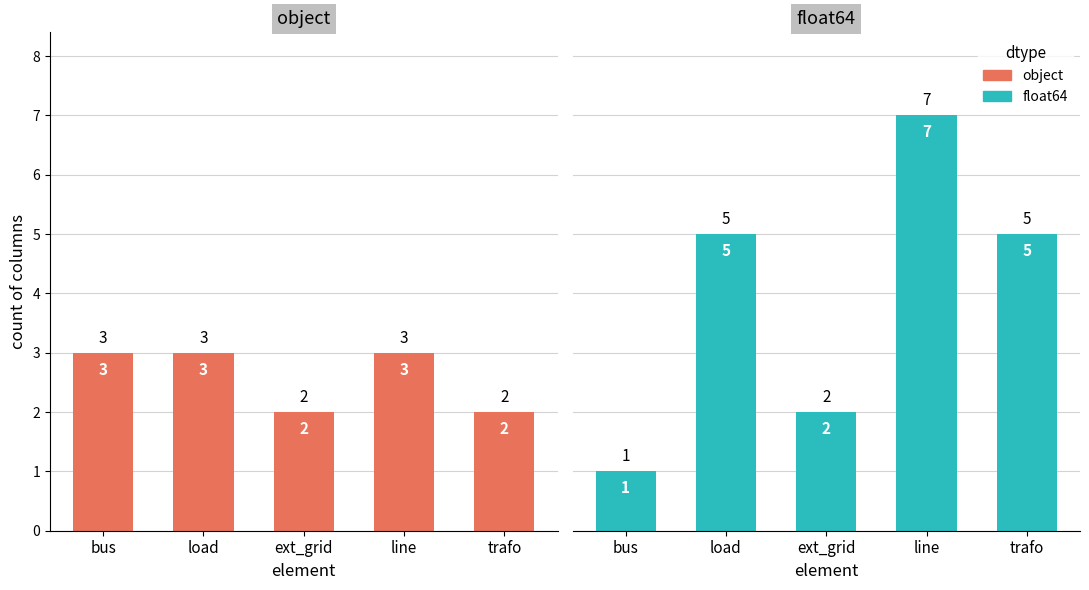

How many object values are between 2 and 3?

5